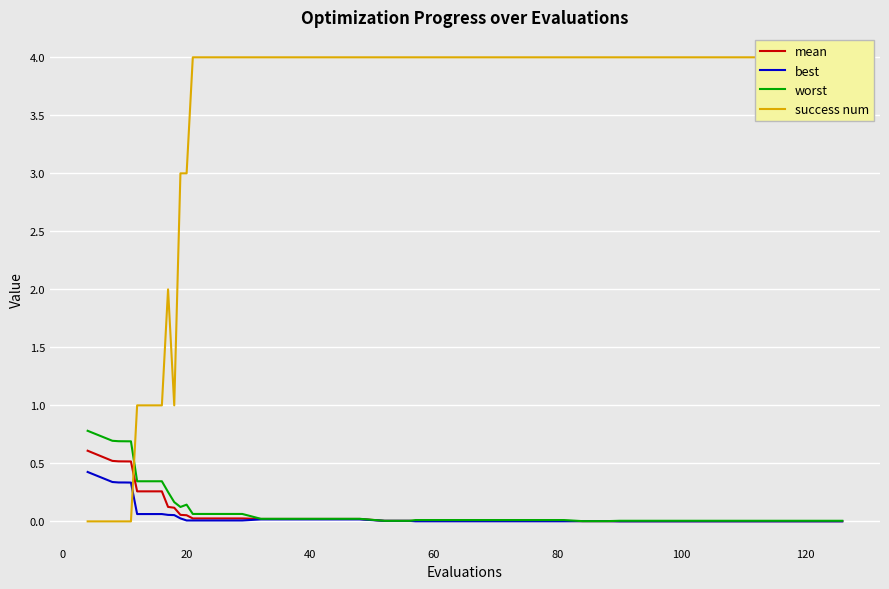

What is the maximum value for mean?

0.6